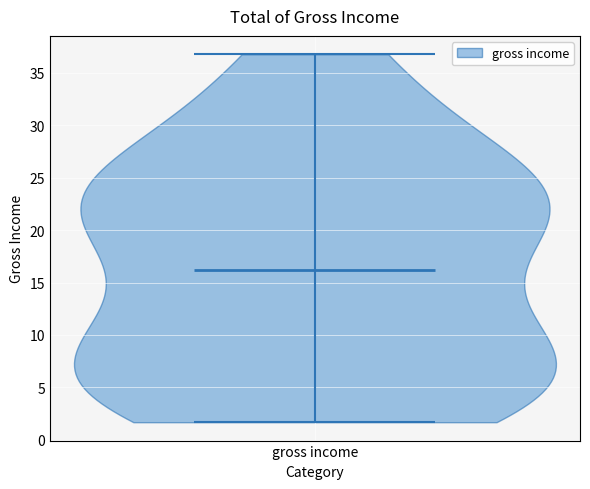

Read this violin plot against the y-axis: where its median line is, and the lowest and highest points the violin reaches. The values are not printed on the chart, so give them approximately, as read against the axis.

median line 16.0, lowest point 1.5, highest point 37.0